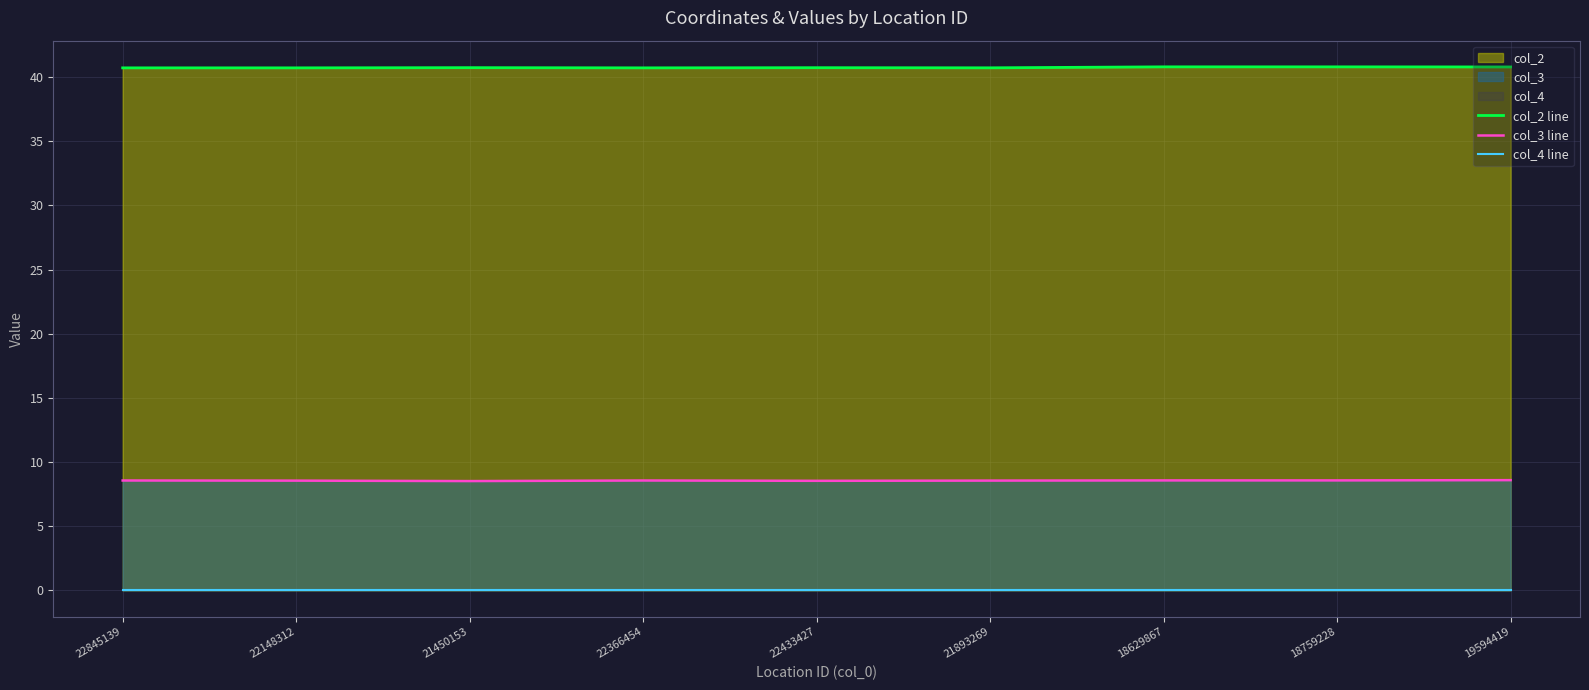

What position from the right is 21450153?

7